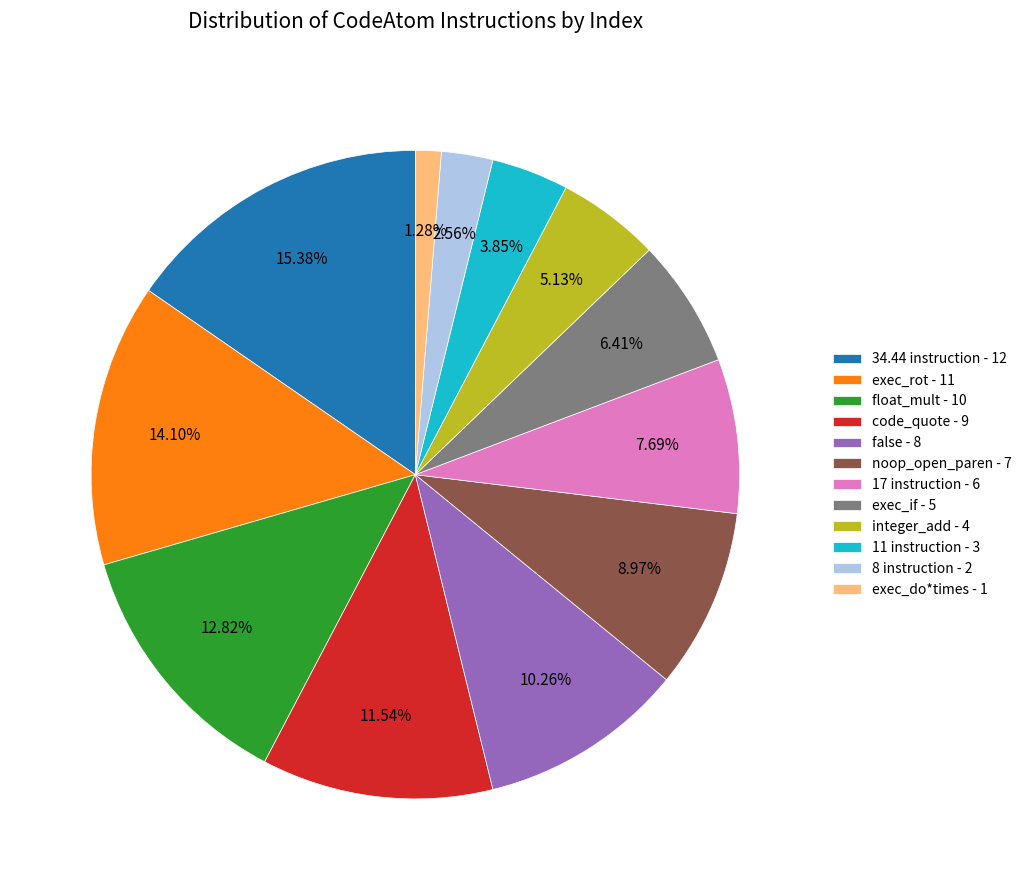

Is 11 instruction the majority of the pie?

No